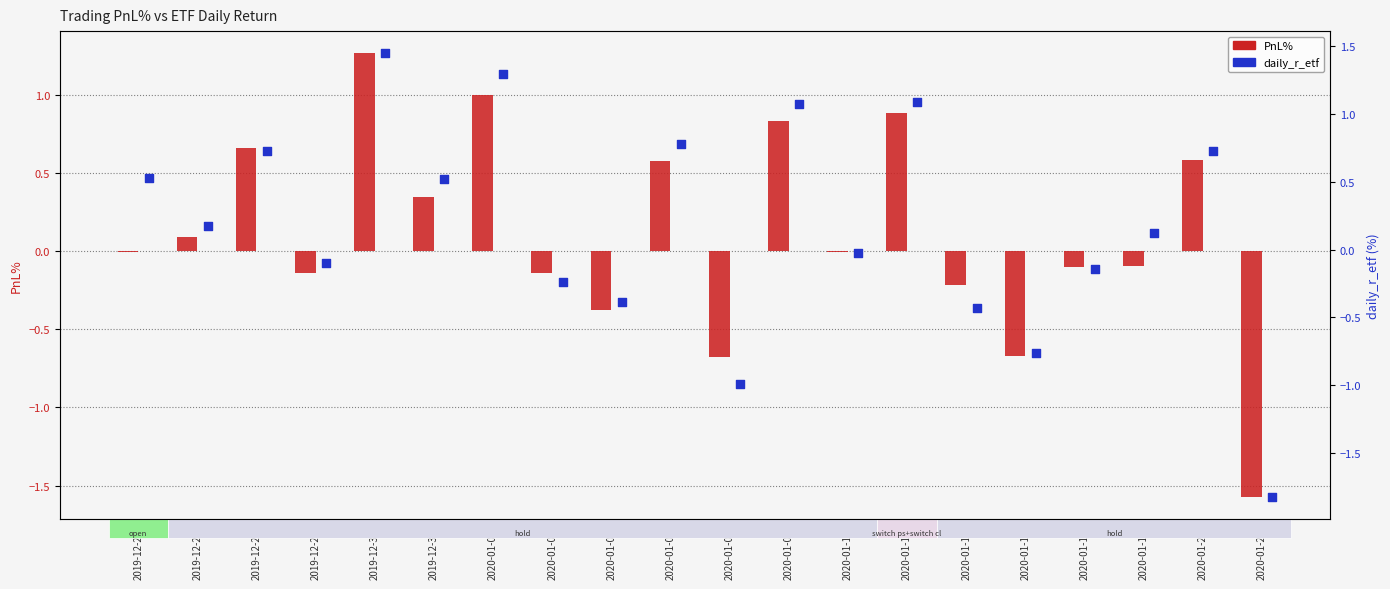

Is the value of PnL% at 2020-01-13 greater than the value of daily_r_etf at 2020-01-03?

Yes